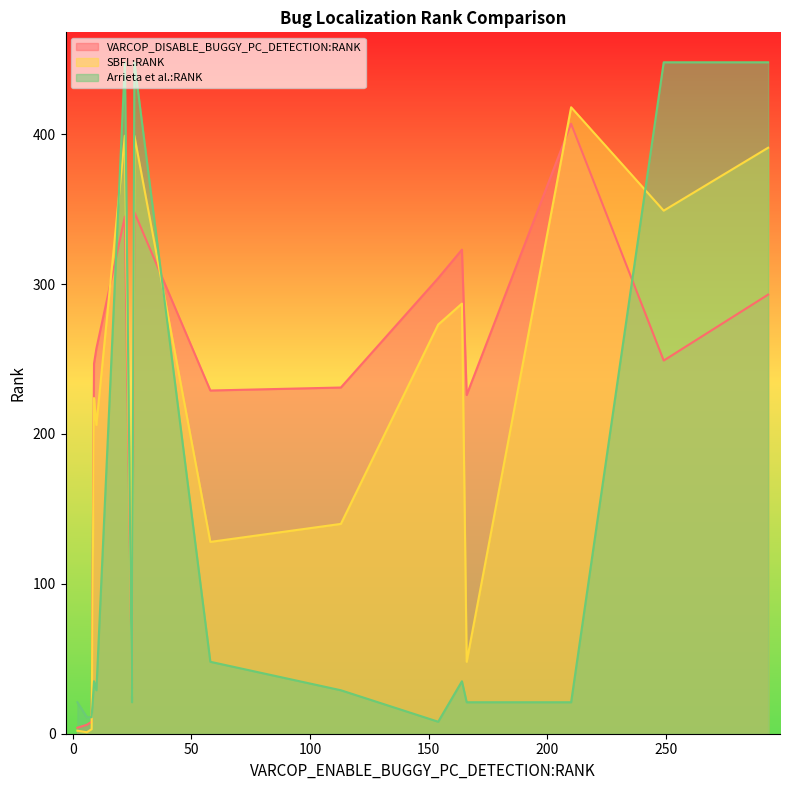

Is the value of Arrieta et al.:RANK at ID_33 greater than the value of VARCOP_DISABLE_BUGGY_PC_DETECTION:RANK at ID_165?

Yes